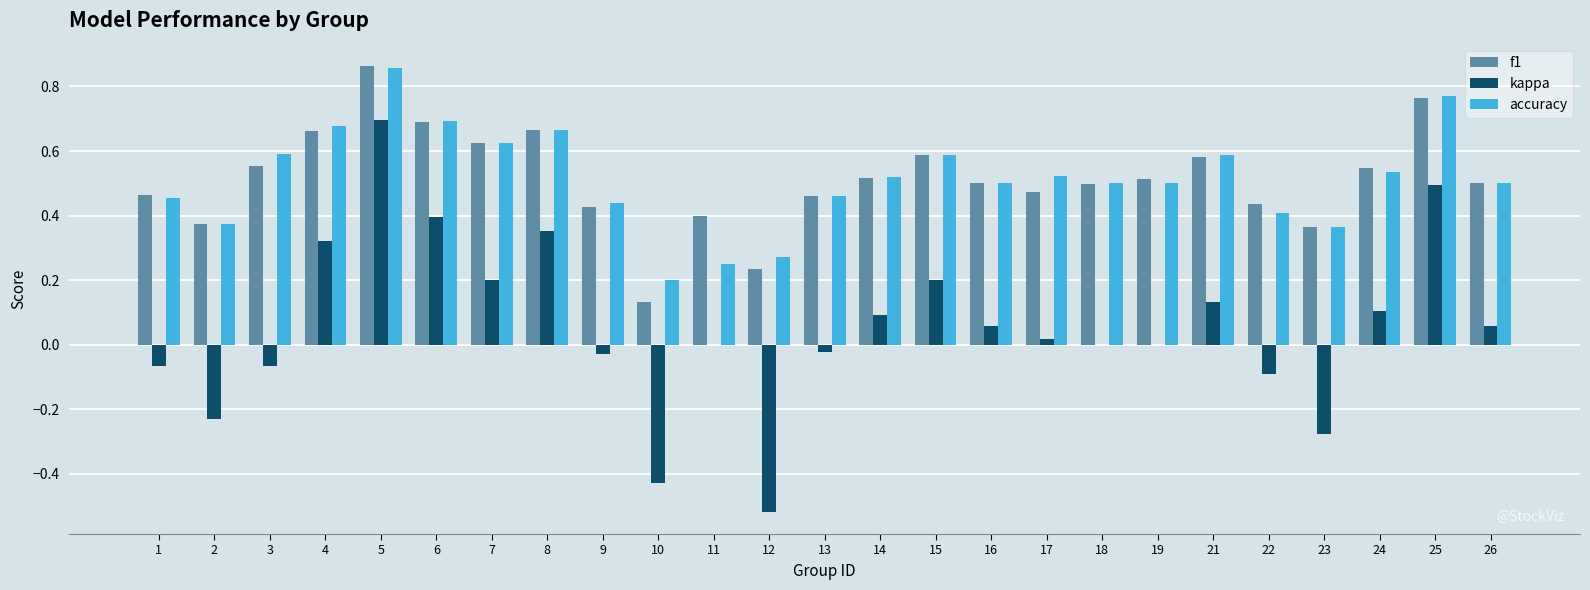

What is the sum of the accuracy values at 22 and 25?

1.2